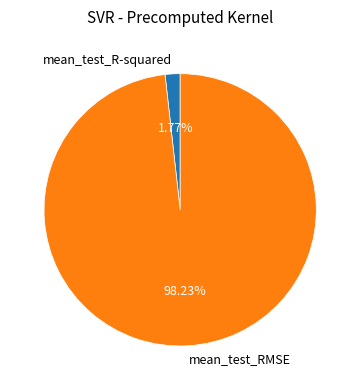

To the nearest percent, what is the average slice percentage?

50%